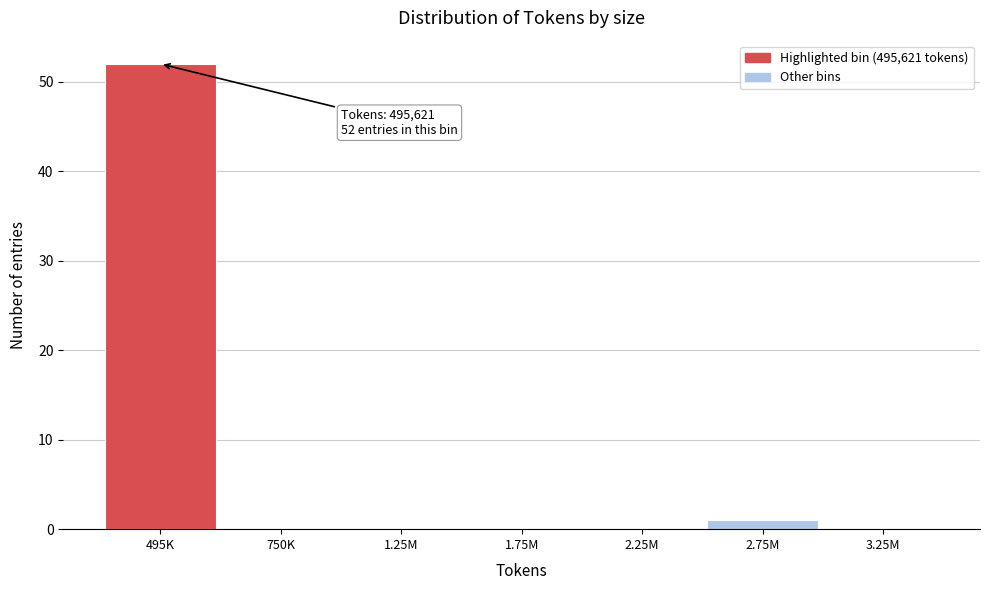

Reading right to left, extract all data points from this chart.

3.25M=0	2.75M=1	2.25M=0	1.75M=0	1.25M=0	750K=0	495K=52